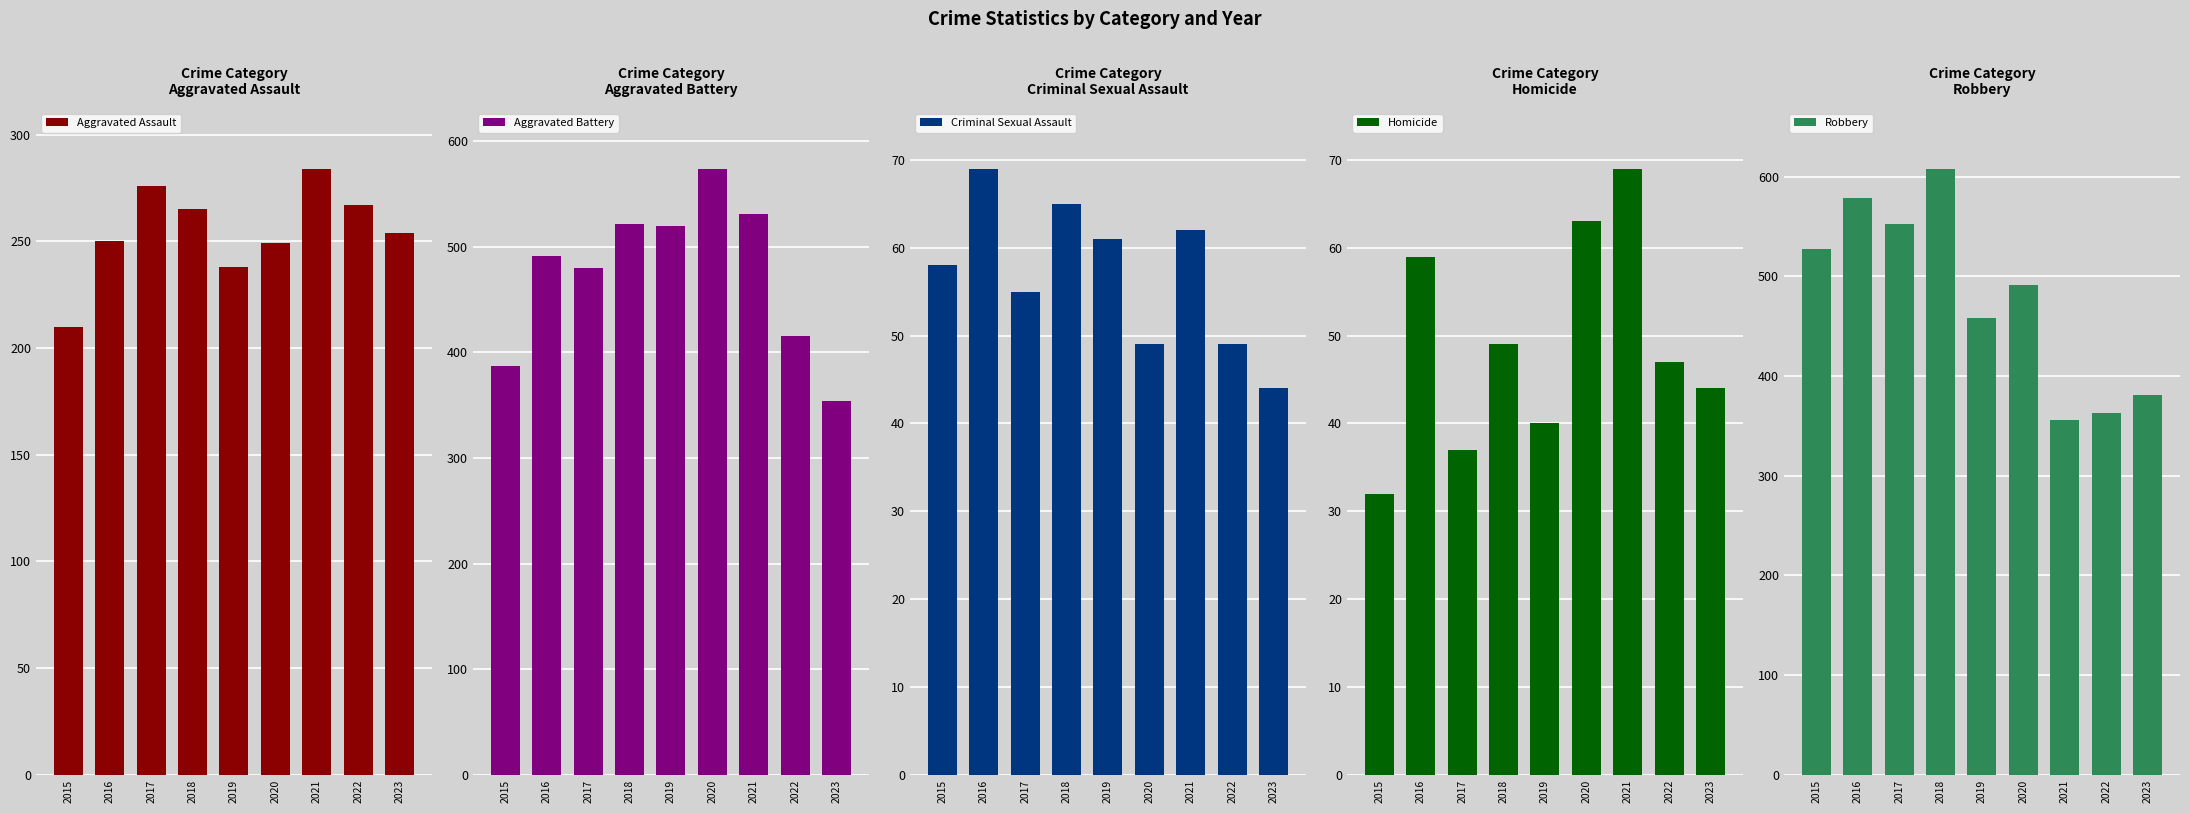

Which series has the largest total across all categories?

Robbery